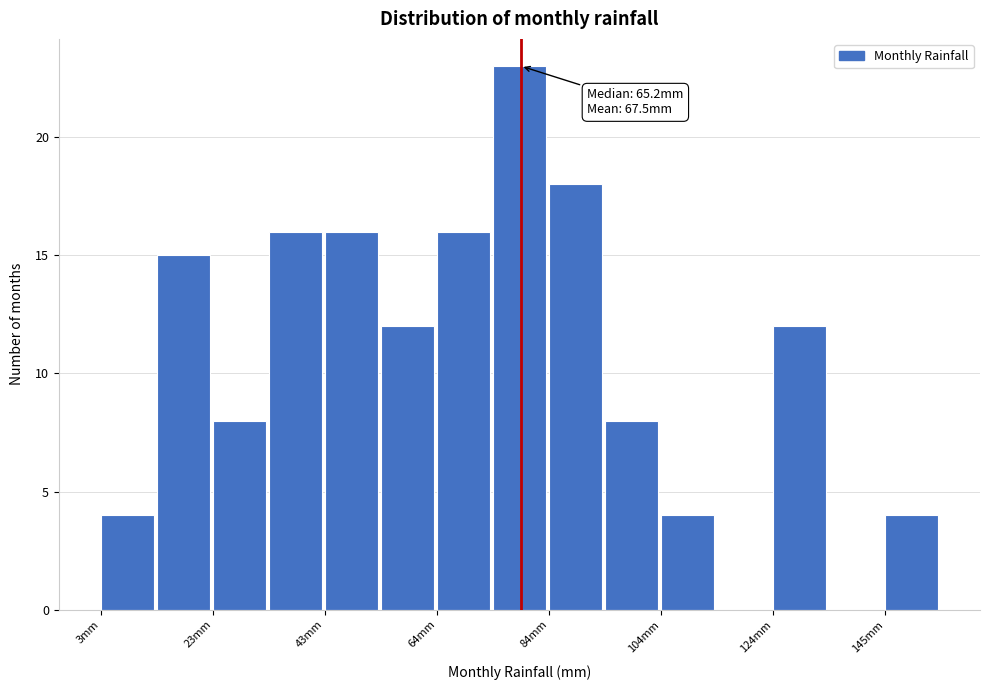

Read against the x-axis, roughly where is the centre of the tallest bar?

80